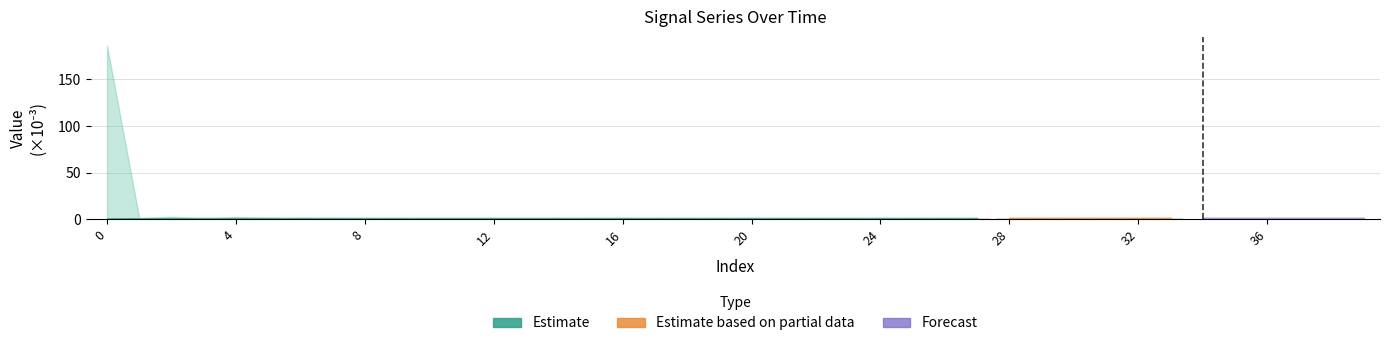

Rank the categories by LLD_10 value from lowest to highest.

1, 2, 3, 4, 5, 6, 7, 8, 9, 10, 11, 12, 13, 14, 15, 16, 17, 18, 19, 20, 21, 22, 23, 24, 25, 26, 27, 28, 29, 30, 31, 32, 33, 34, 35, 36, 37, 38, 39, 0